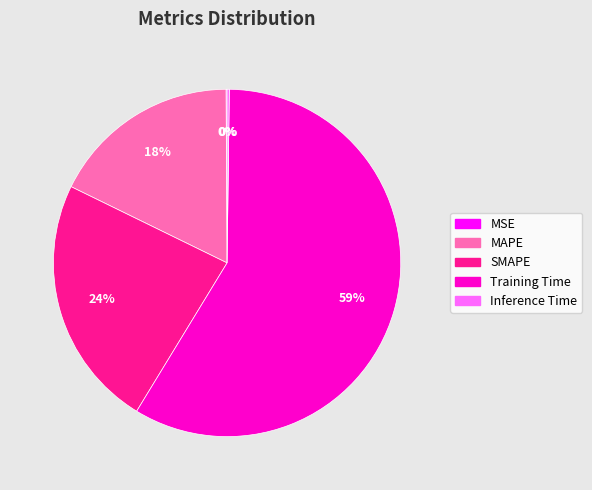

Does Training Time represent more than half of the total?

Yes